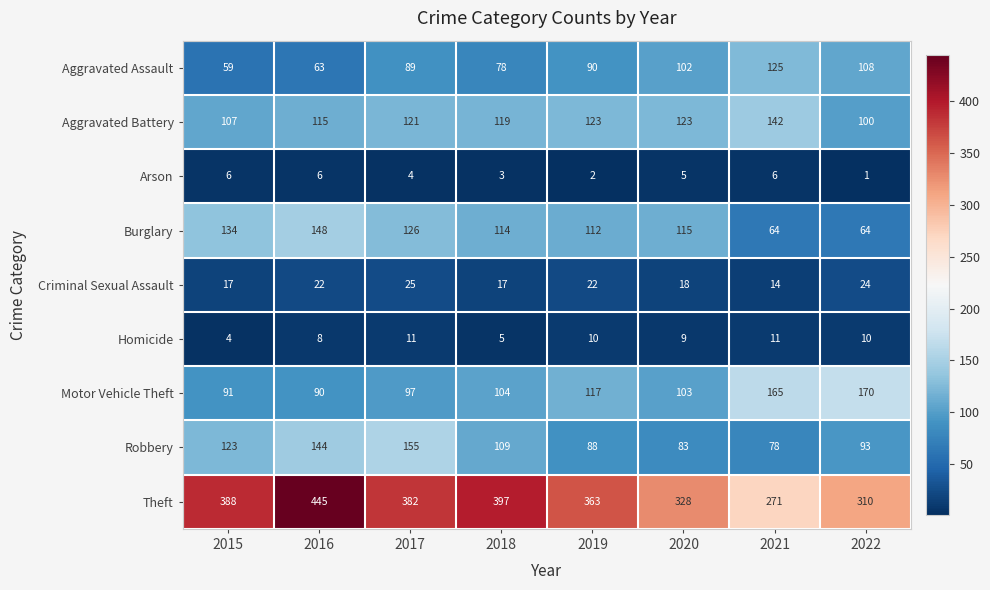

At how many categories does at least one series exceed 28?

8